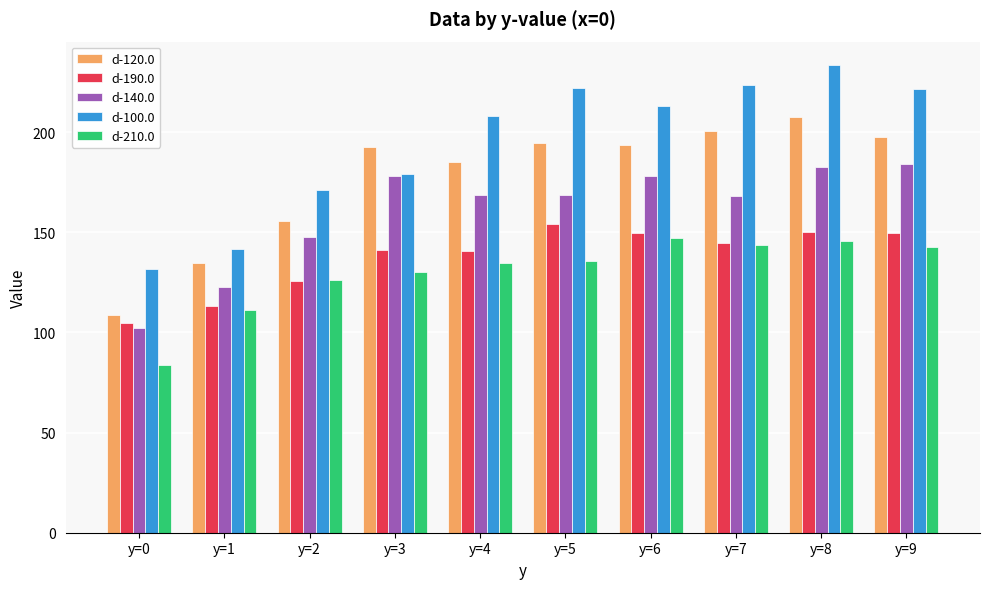

The value of d-190.0 at y=4 is 79.6. True or false?

False